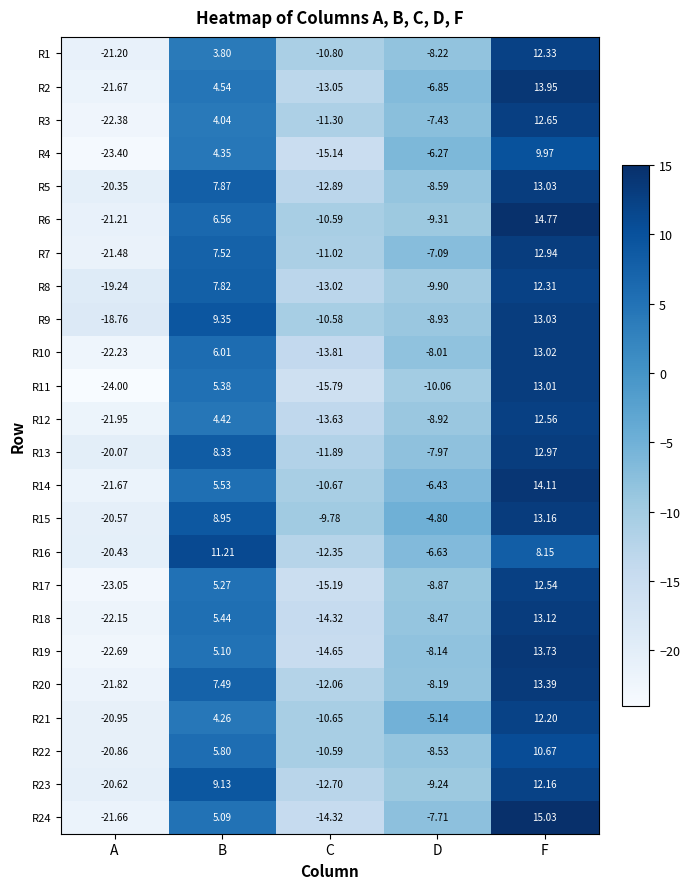

Which label corresponds to the largest value in the chart?

F